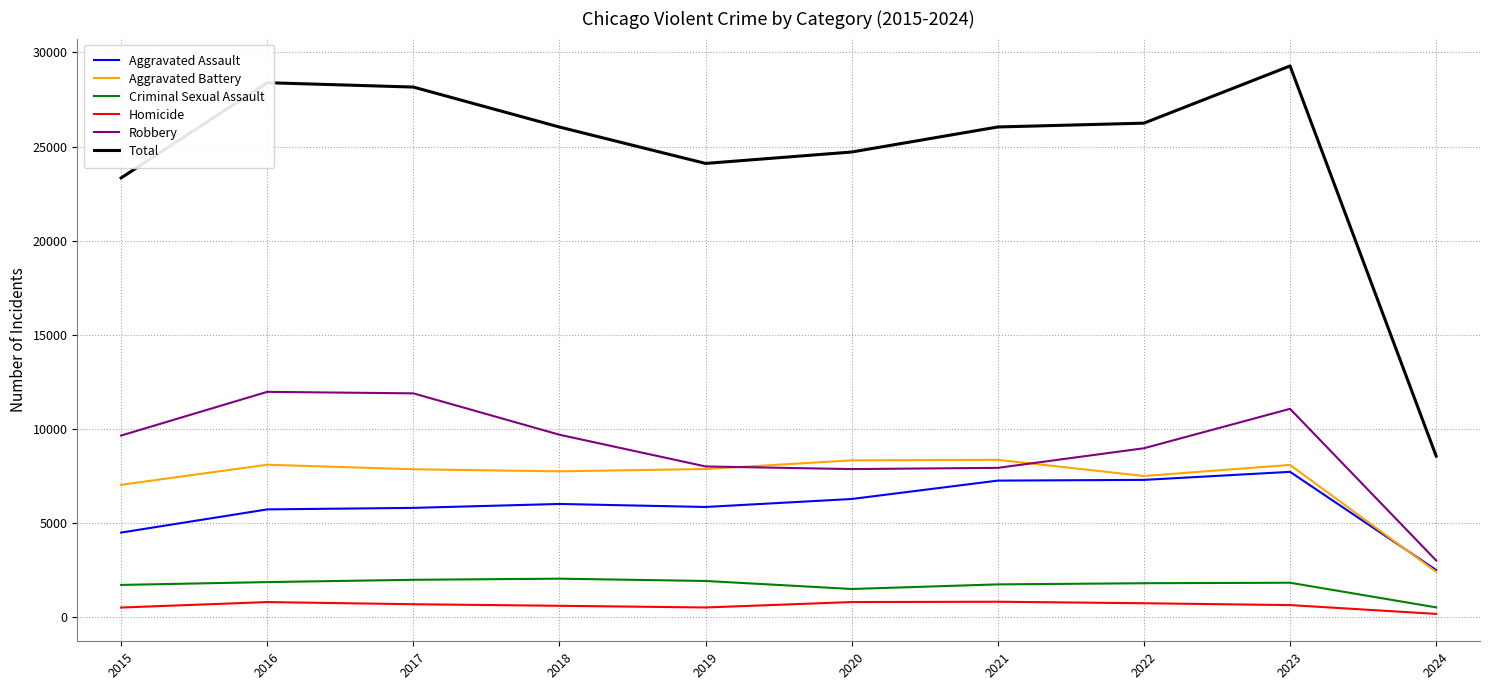

At how many categories does at least one series exceed 16055?

9